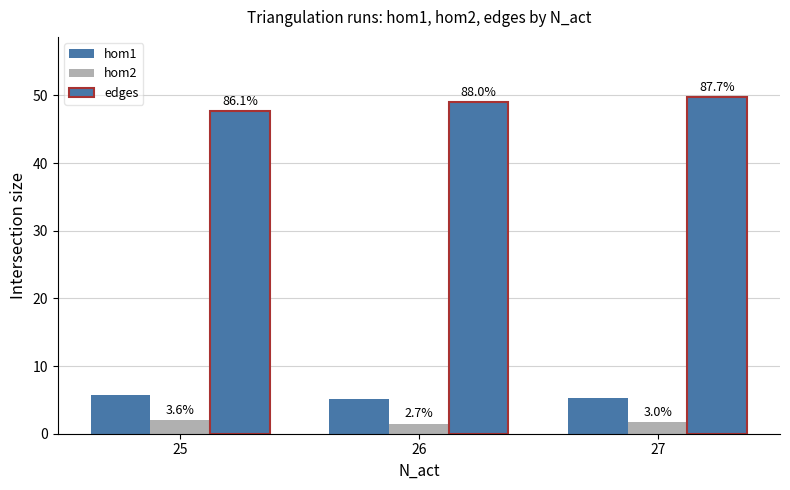

How many bars are there in each group?

3